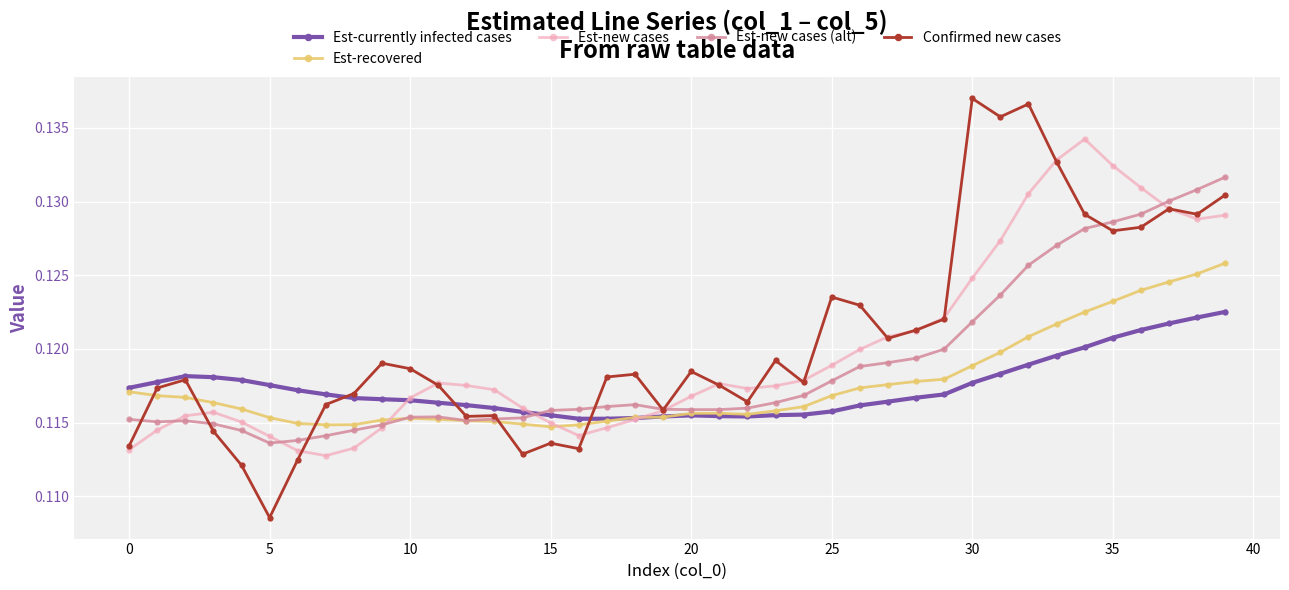

Is this an area chart (filled region under the line)?

No